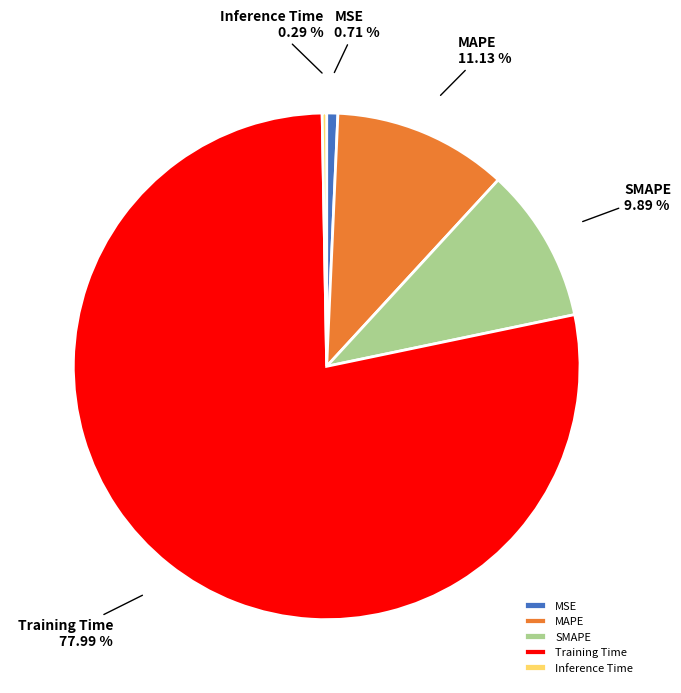

Is there a majority slice in this chart?

Yes